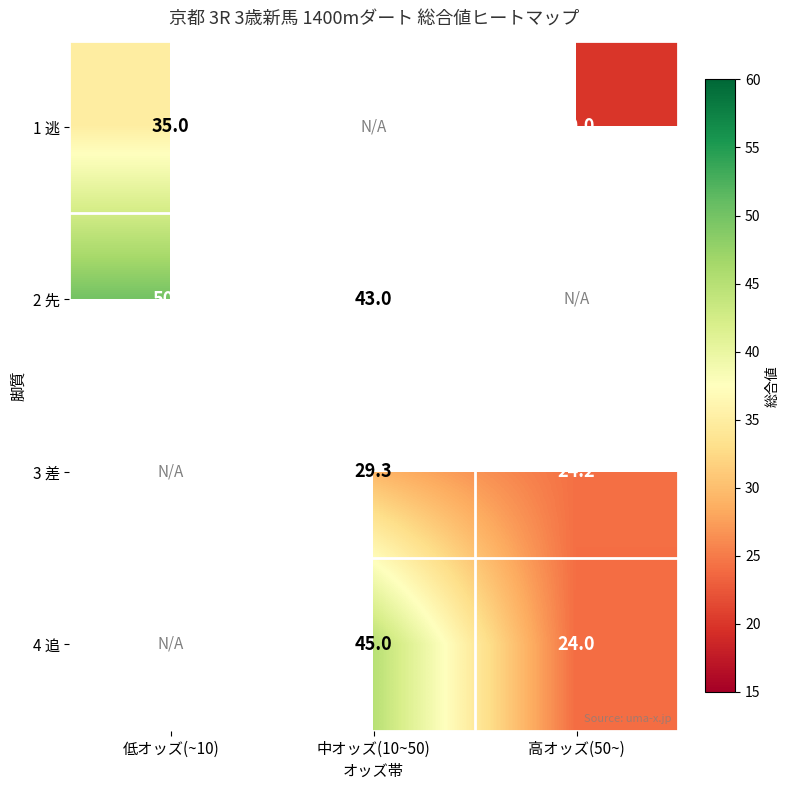

The value of 3 差 at 高オッズ(50~) is 24.2. True or false?

True